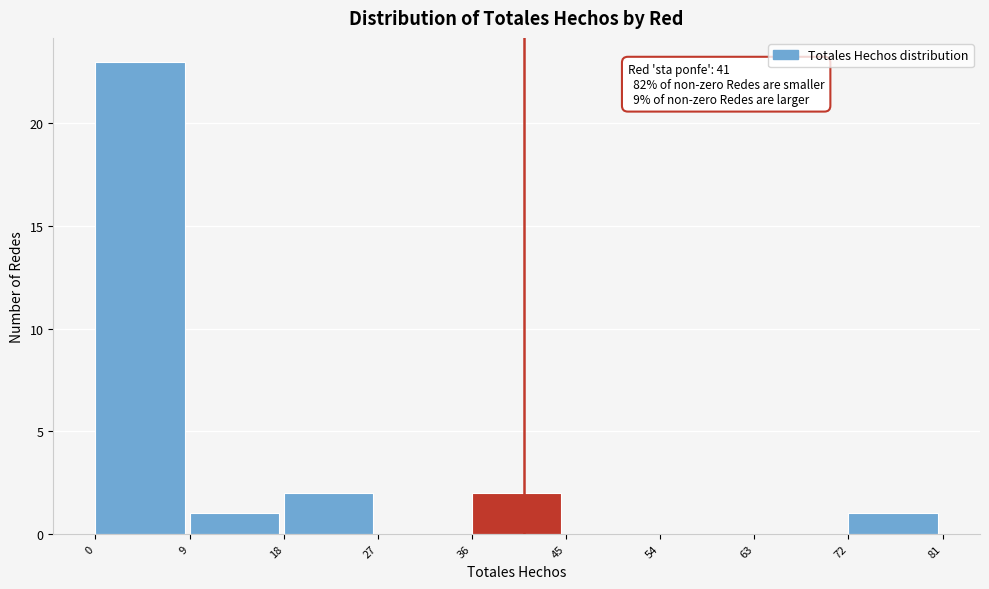

Over which range of the x-axis is the bar tallest?

0 to 9